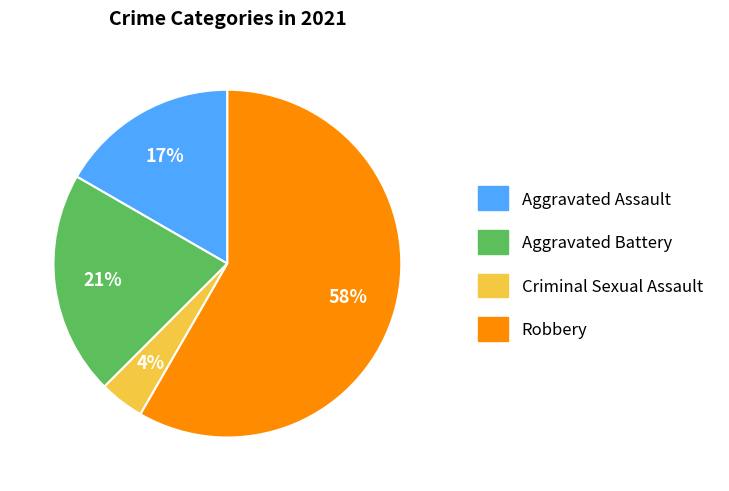

What percentage is the Robbery slice, to the nearest percent?

58%